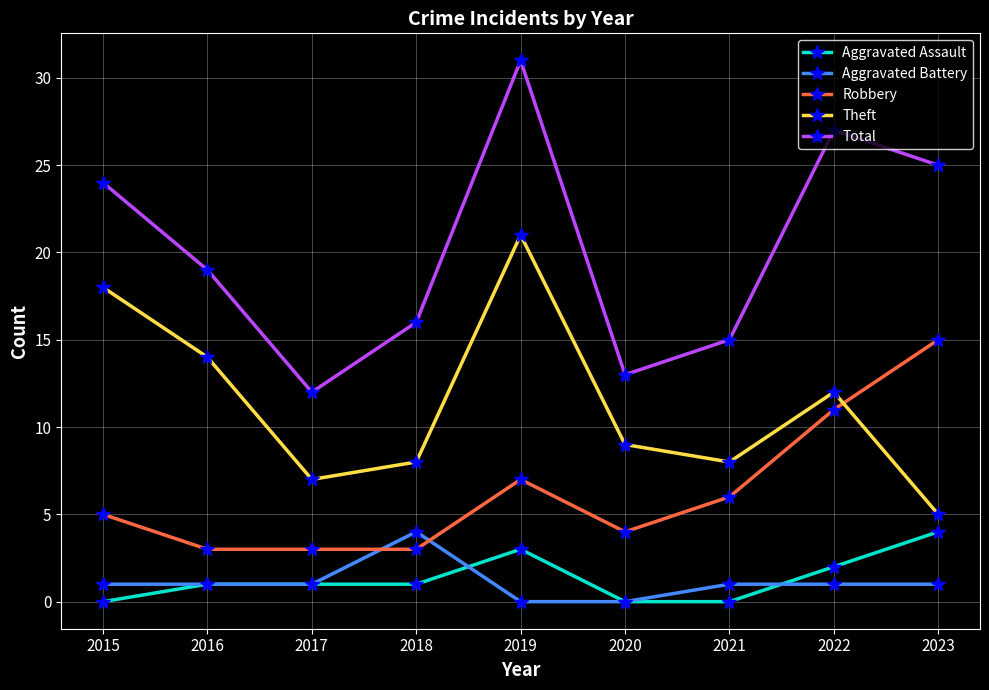

Which series has the largest range (max minus min)?

Total